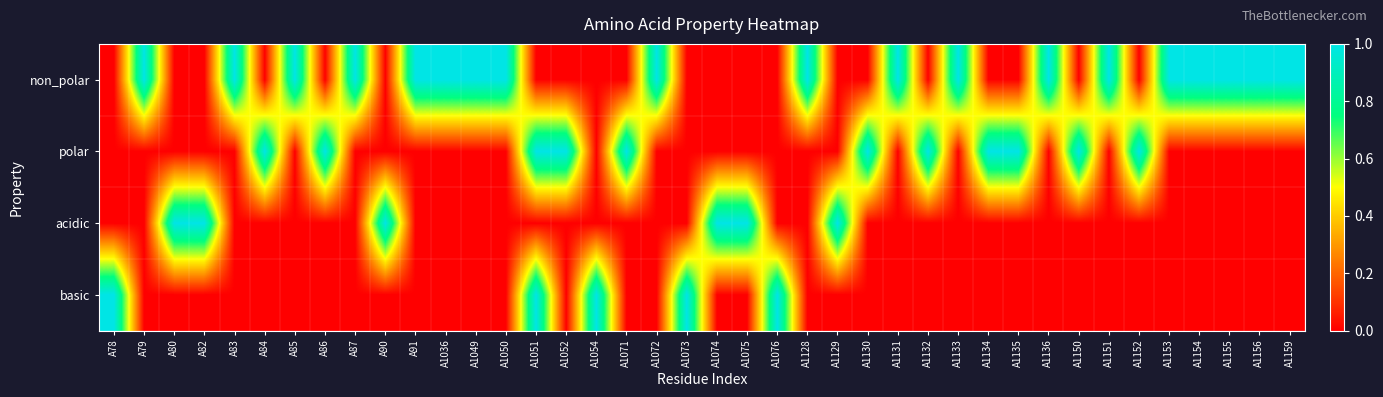

Which series has the largest total across all categories?

non_polar